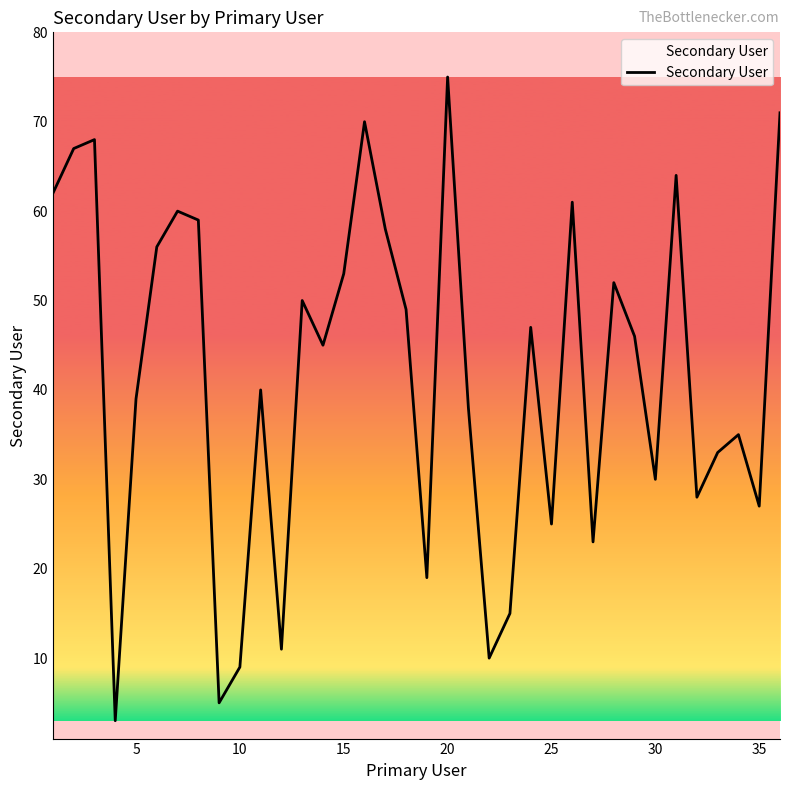

What is the smallest value displayed?

3